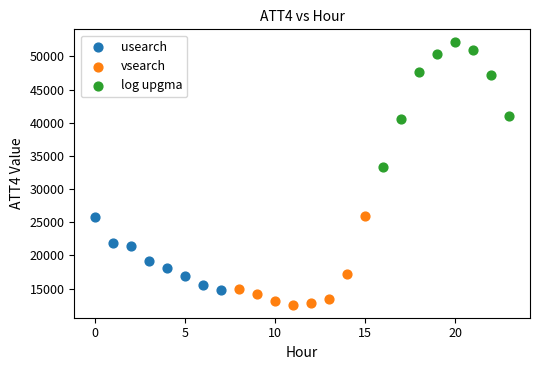

Which series contains the lowest Y value?

vsearch